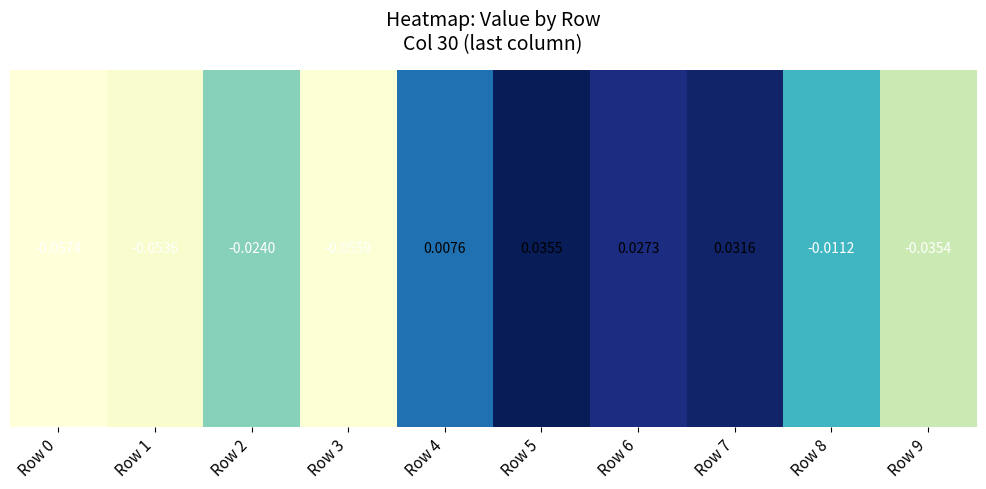

How many distinct data groups are displayed?

1